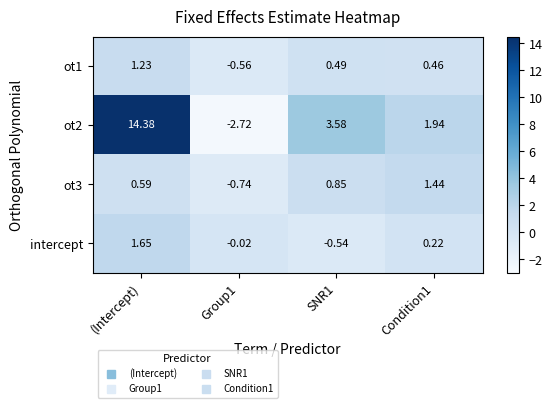

Is the value of intercept at SNR1 greater than the value of ot3 at Condition1?

No